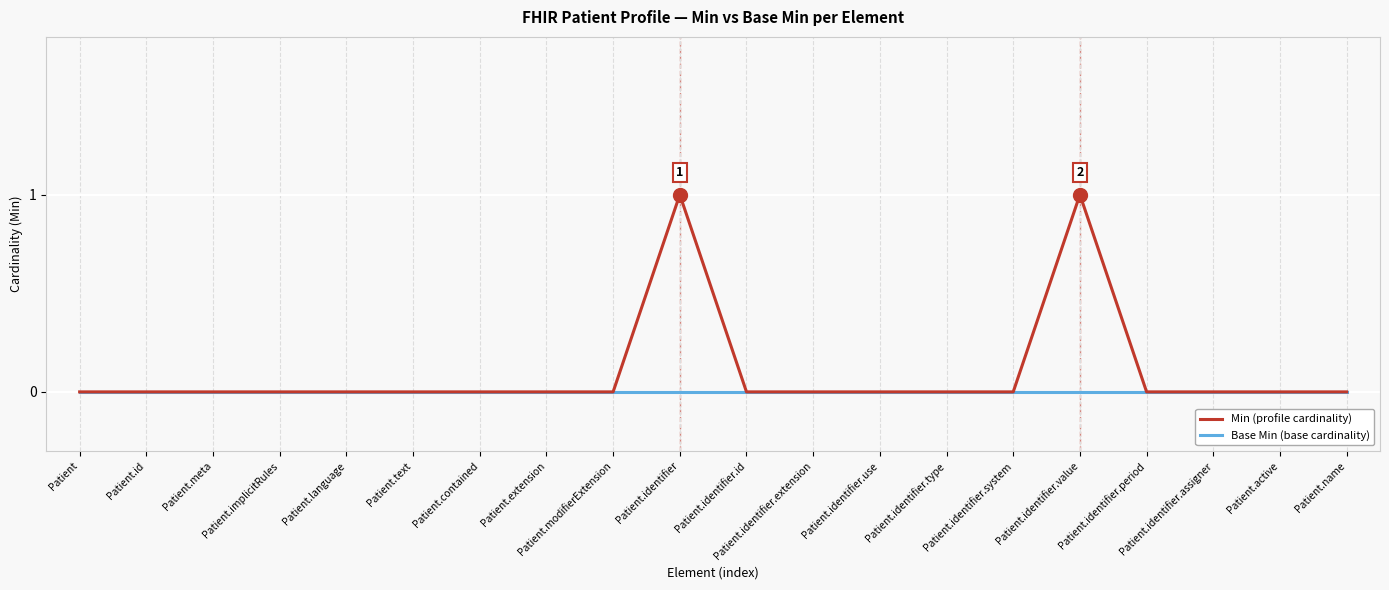

True or false: Min (profile cardinality) has a value of -1 at Patient.contained.

False